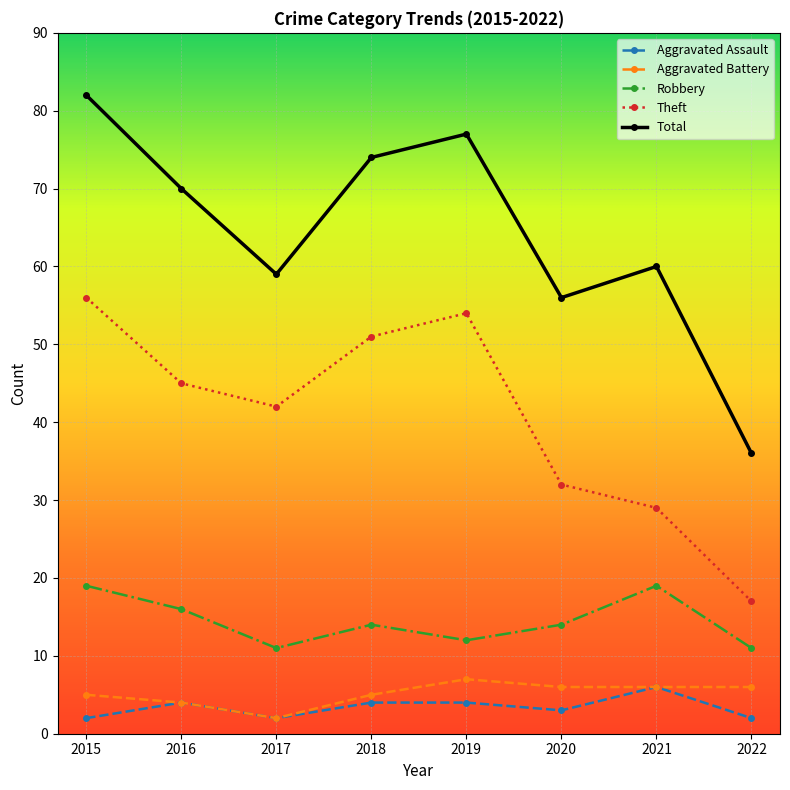

What is the difference between the maximum and minimum values in the Robbery series?

8